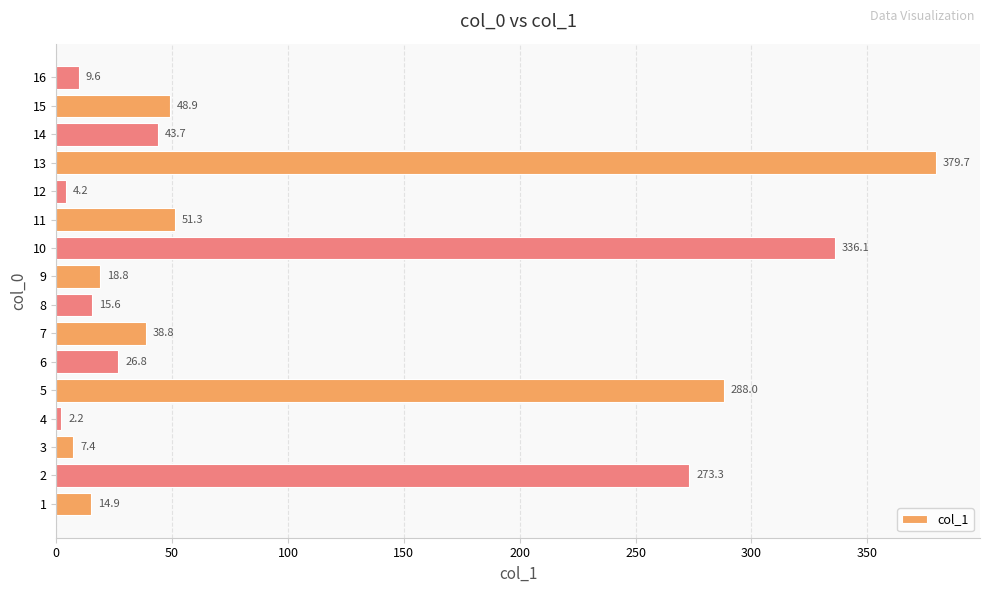

The value at 13 is 91.6. True or false?

False